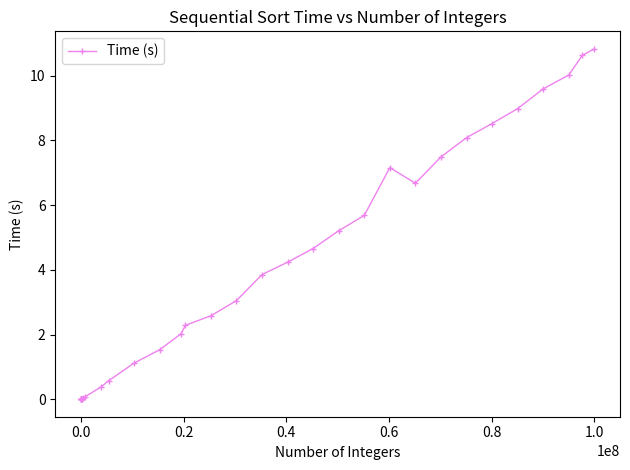

What is the greatest value displayed?

10.8